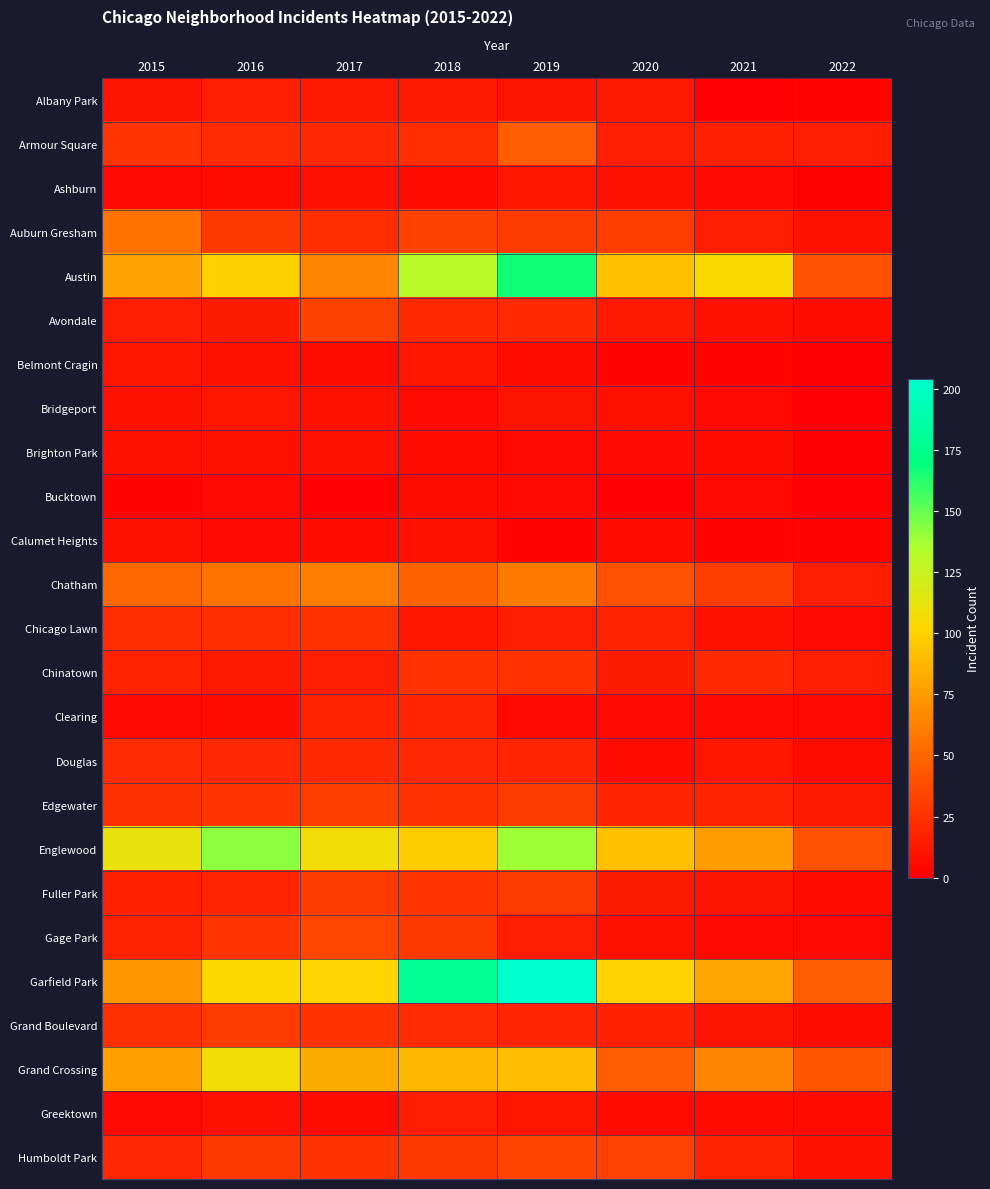

What is the total value across all series at 2020?

607